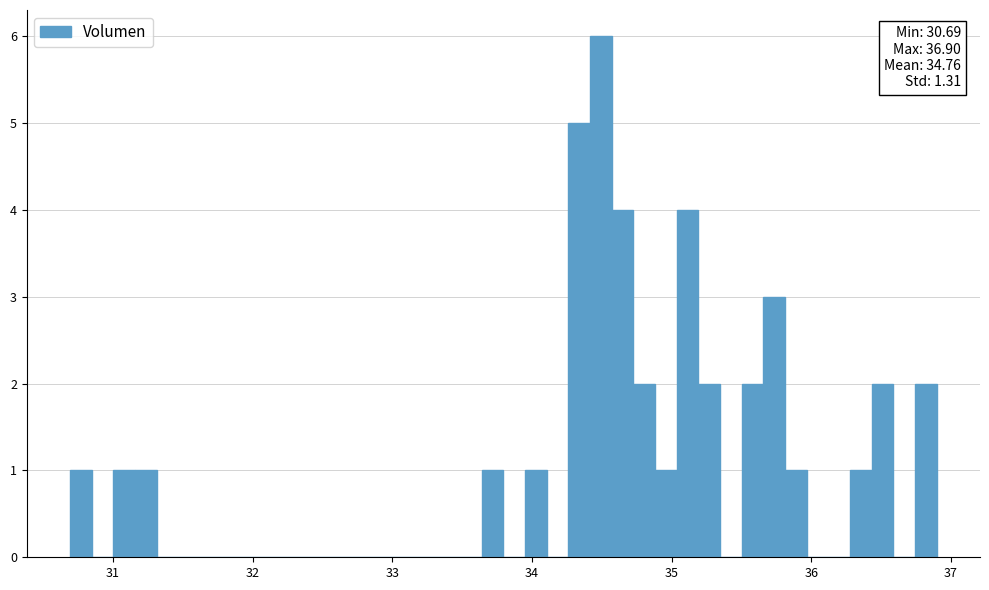

Read against the x-axis, roughly where is the centre of the tallest bar?

34.5